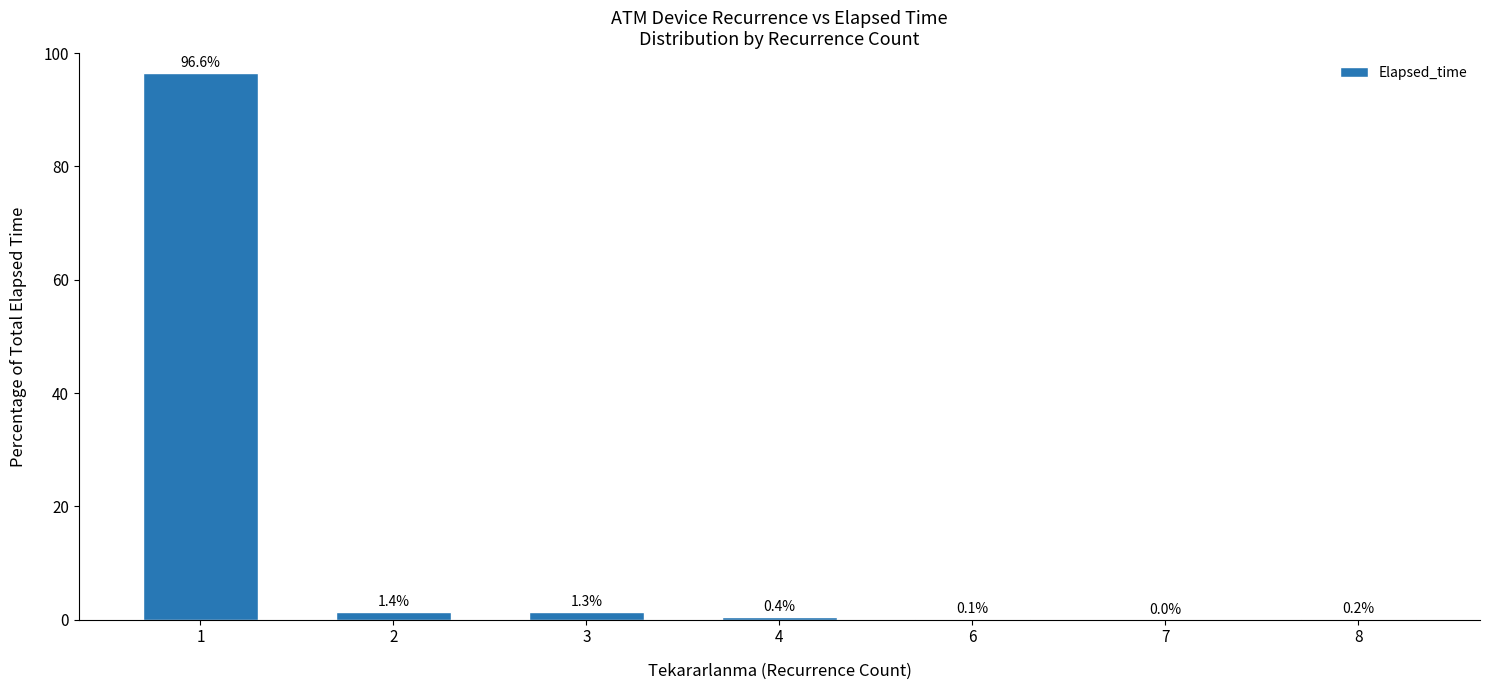

Which has a higher value, 4 or 8?

4